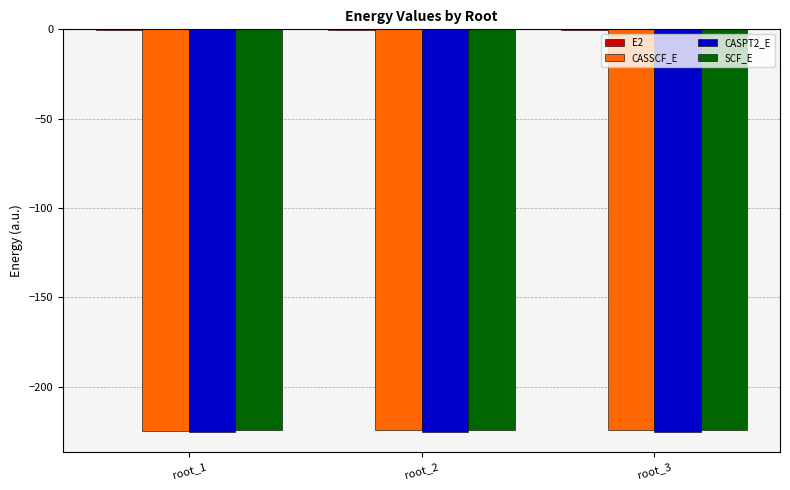

The value of SCF_E at root_3 is -396.3. True or false?

False